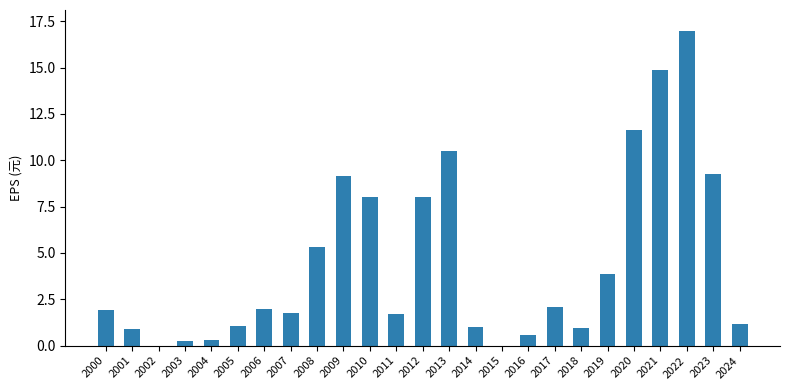

At which label is the value closest to 5?

2008